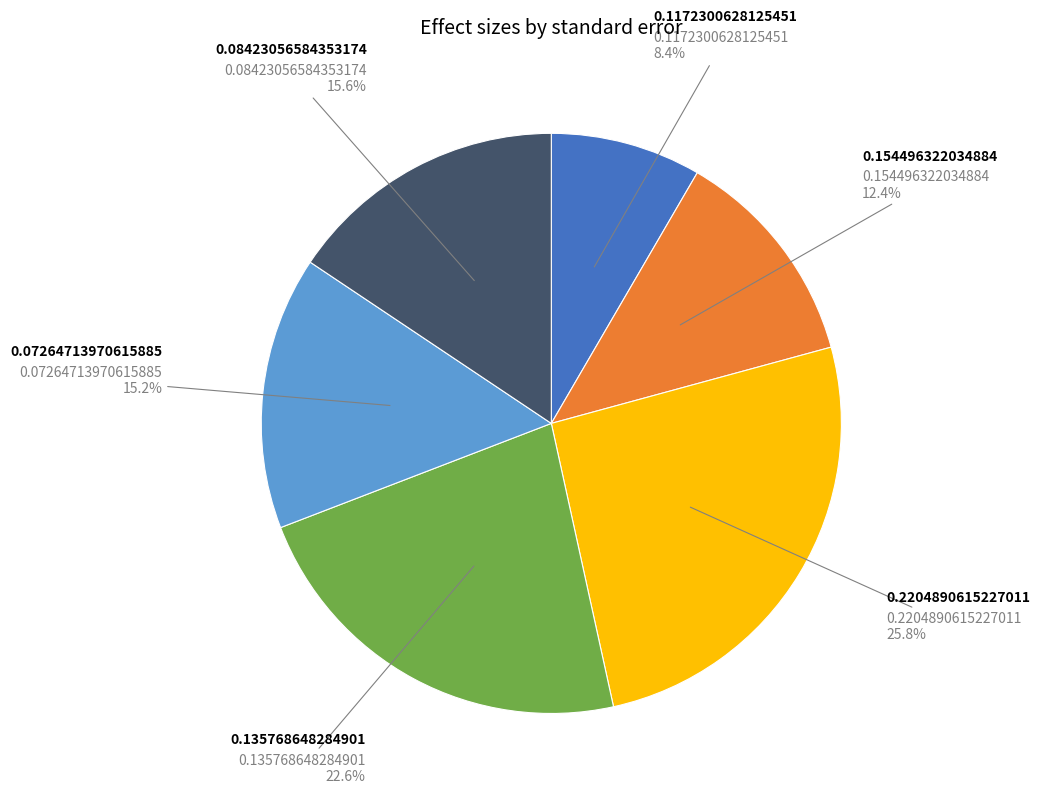

Is there any slice that represents more than half of the pie?

No